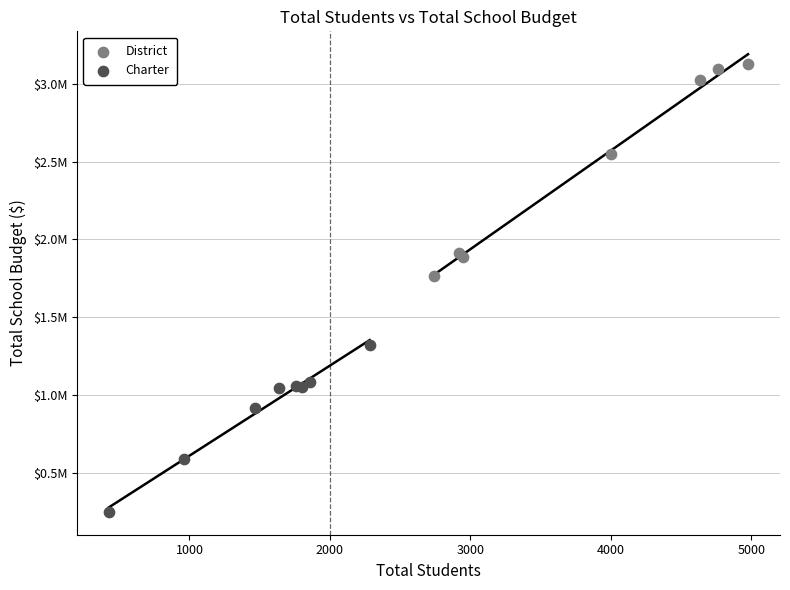

Which series contains the lowest Y value?

Charter